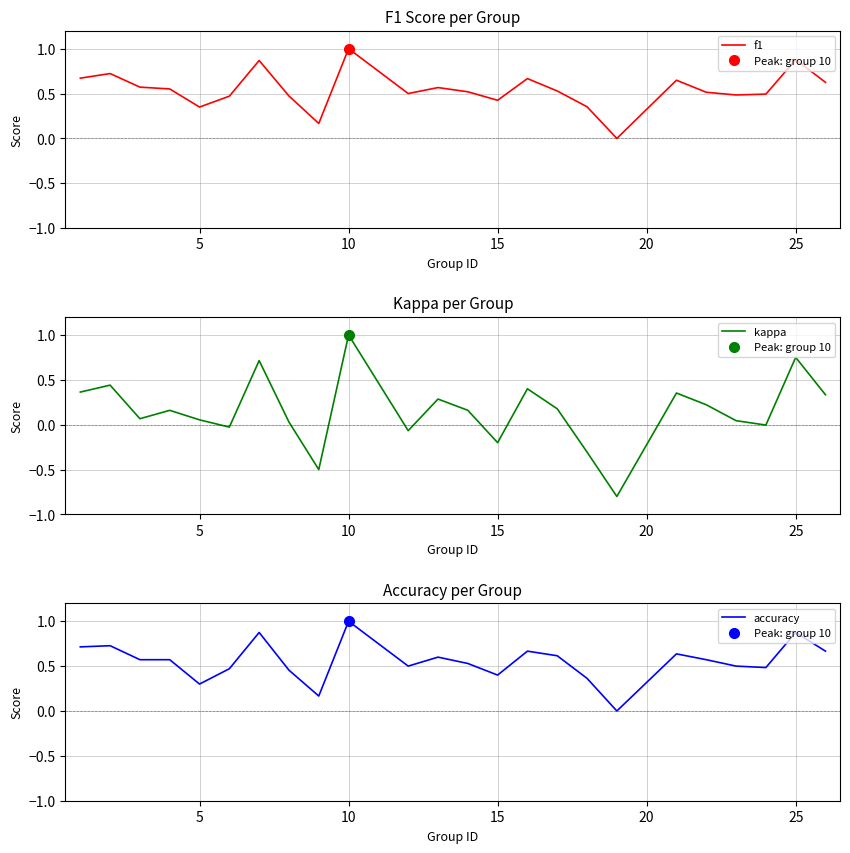

What is the lowest value of the kappa series?

-0.8